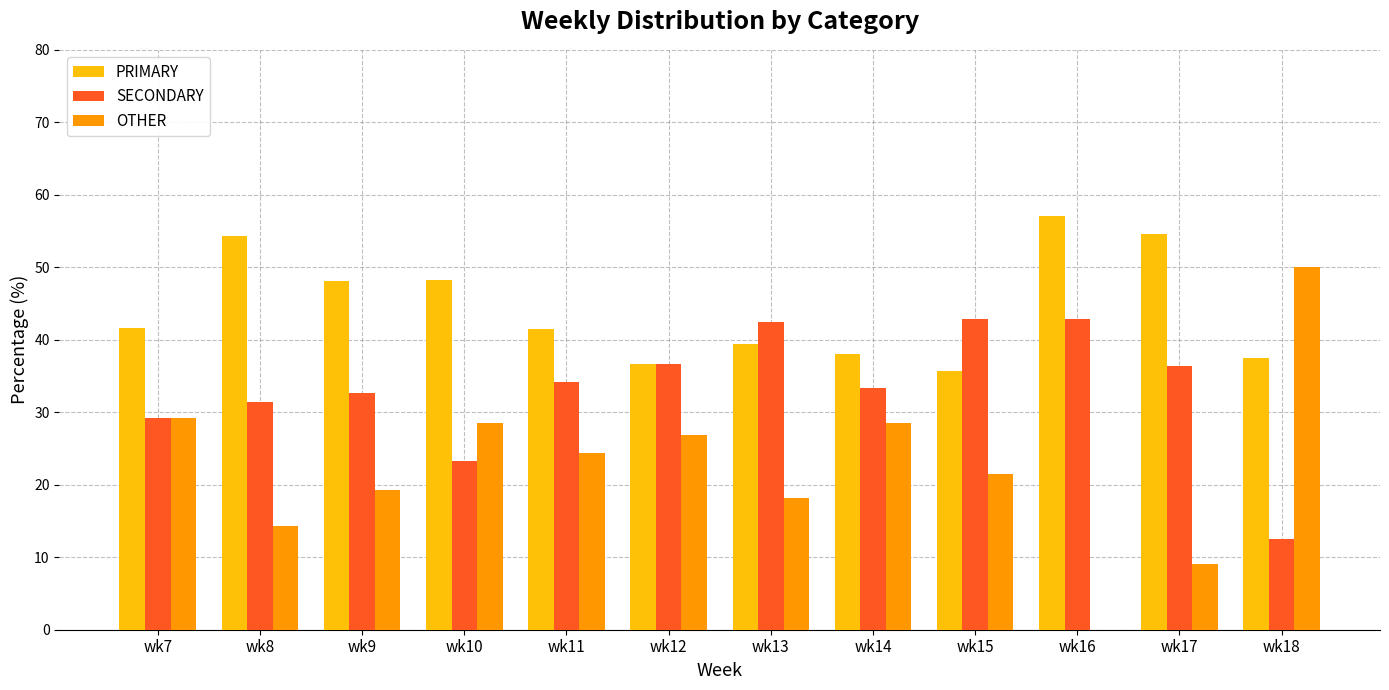

What is the highest value of the SECONDARY series?

42.9